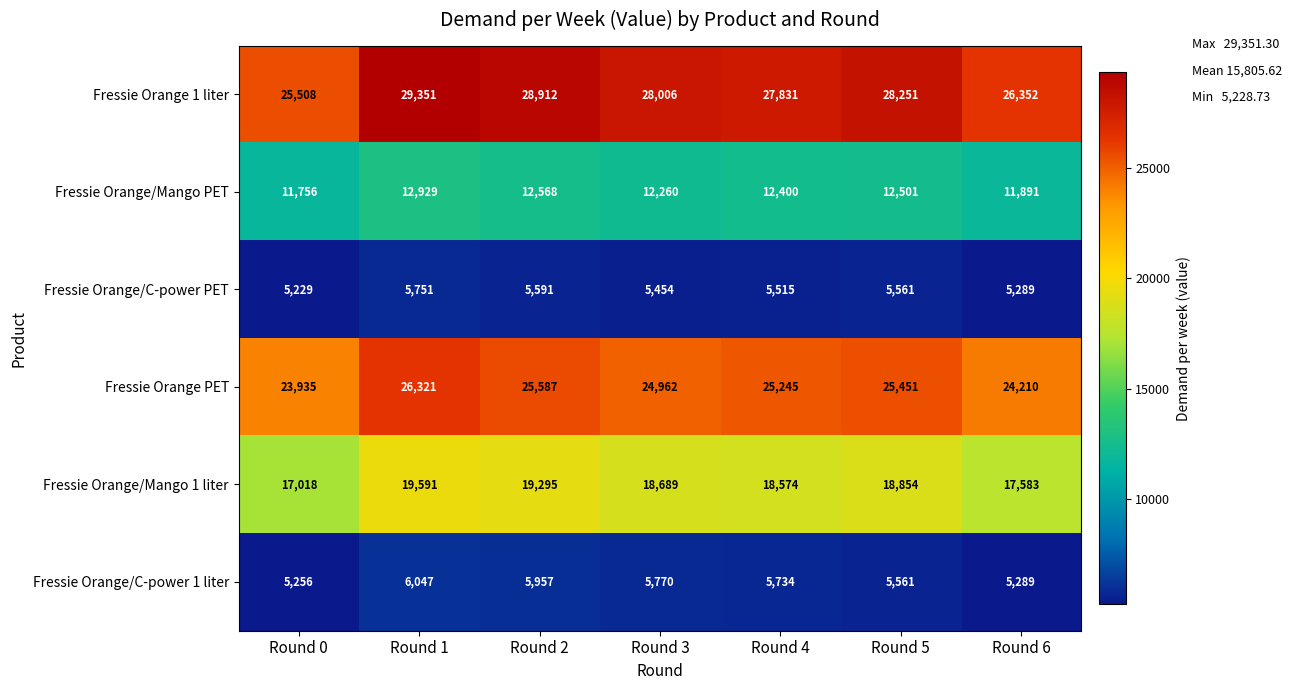

What is the smallest value displayed?

5229